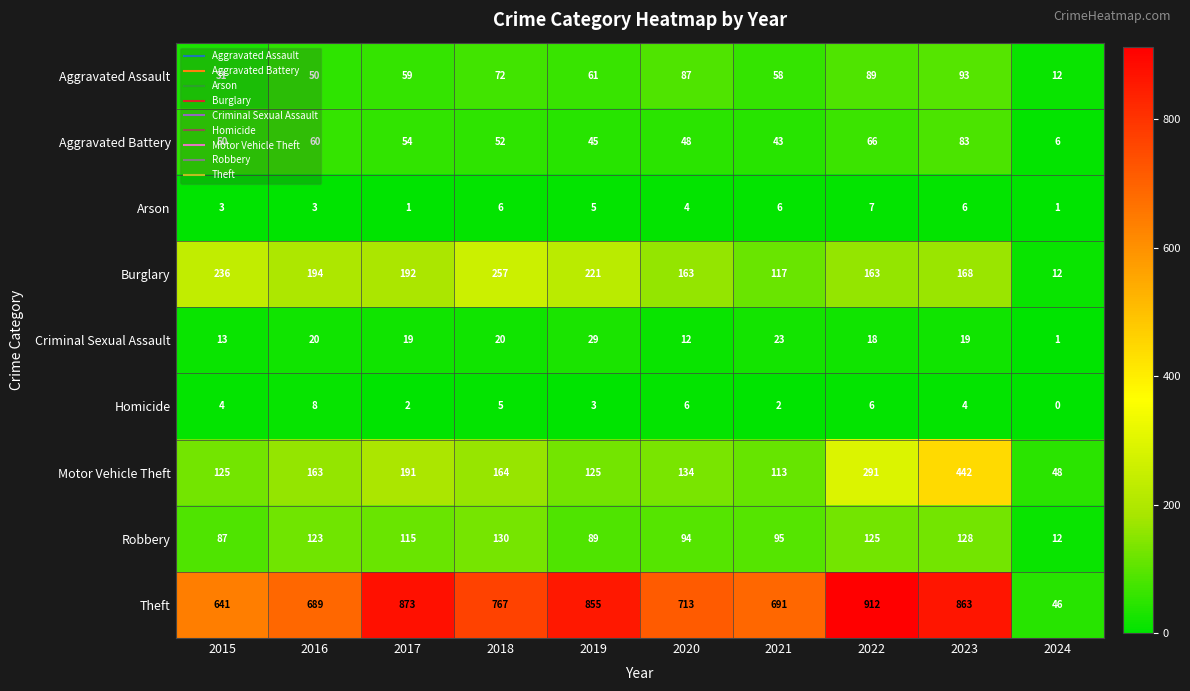

Which label corresponds to the smallest value in the chart?

2024